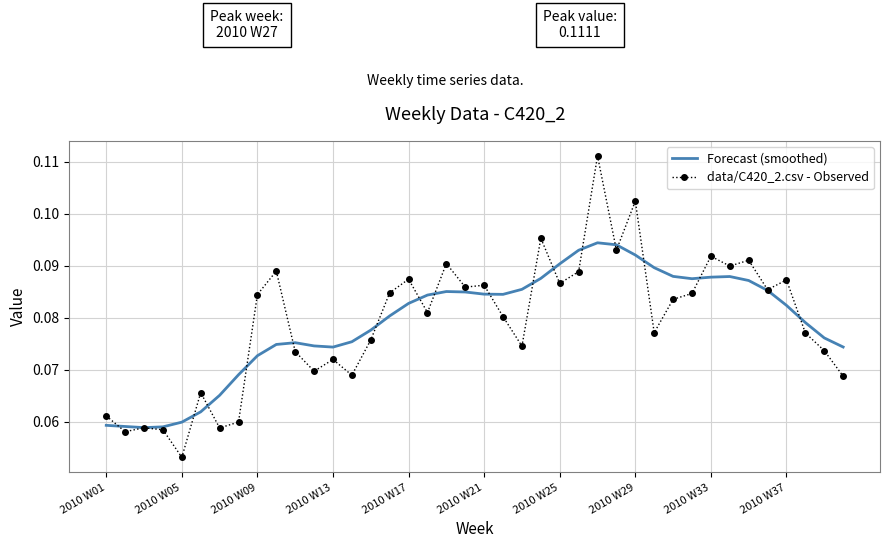

Which series has the largest range (max minus min)?

data/C420_2.csv - Observed